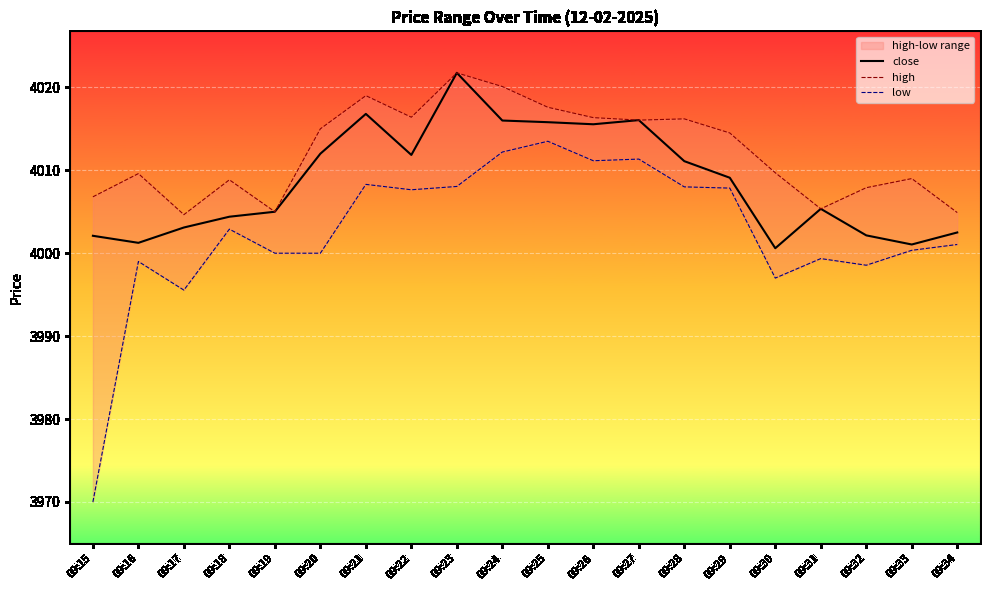

What is the average value of the close series?

4008.7